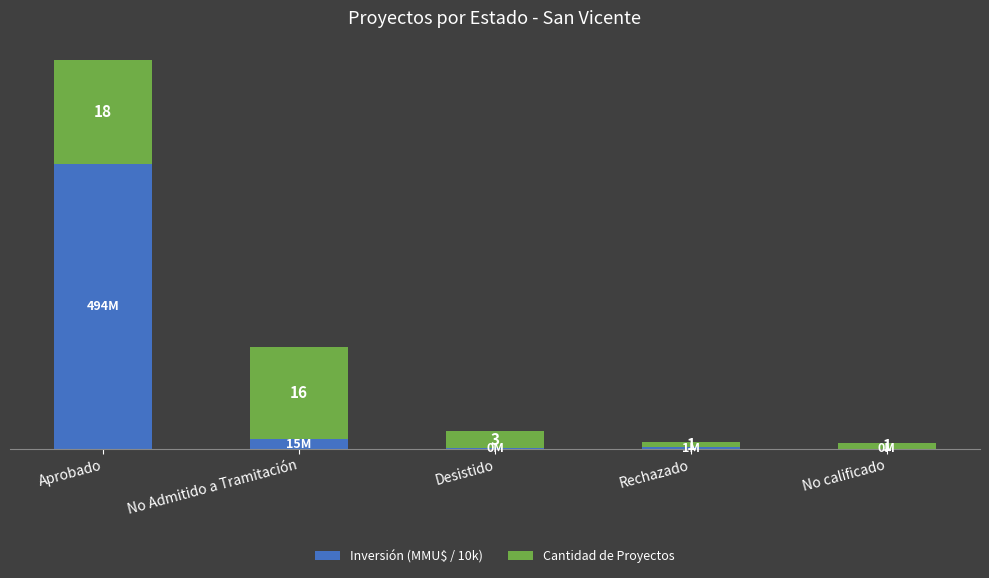

At which category is the sum across all series the highest?

Aprobado